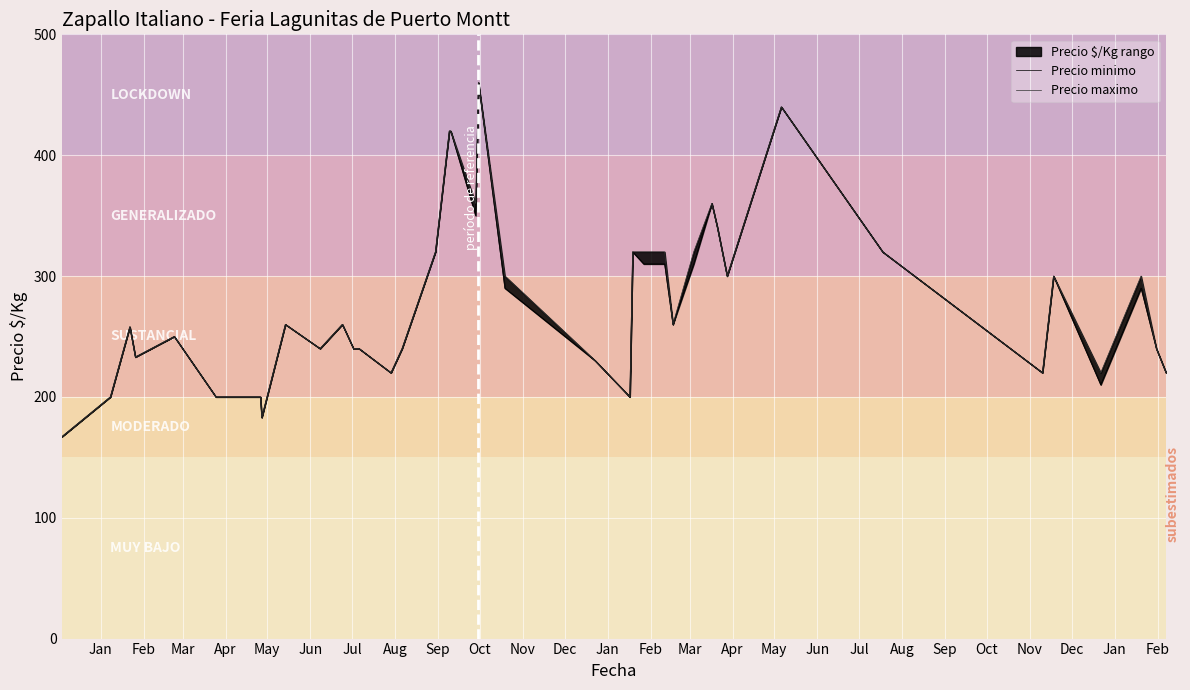

Reading left to right, extract all data points from this chart.

Precio minimo: 167	200	258	233	250	200	200	200	183	260	240	260	240	240	220	240	320	420	420	350	460	290	230	200	320	310	310	260	310	360	340	300	440	320	220	300	210	290	240	220
Precio maximo: 167	200	258	233	250	200	200	200	183	260	240	260	240	240	220	240	320	420	420	360	460	300	230	200	320	320	320	260	320	360	340	300	440	320	220	300	220	300	240	220